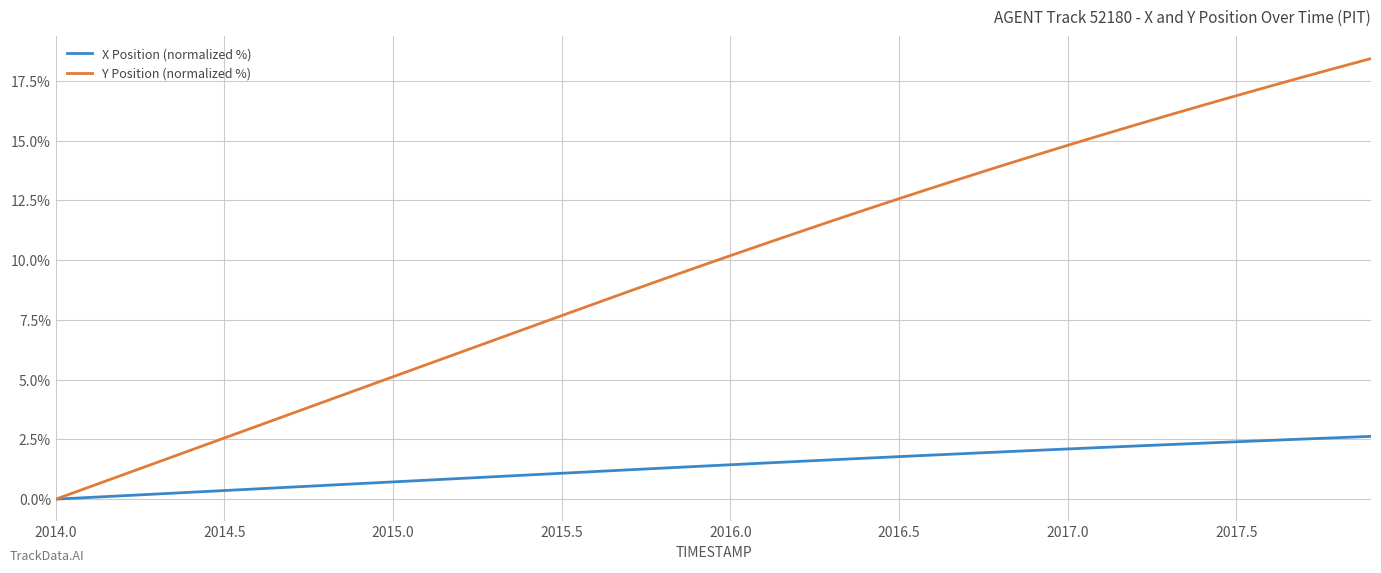

What is the difference between the maximum and second lowest values in the Y Position (normalized %) series?

17.9